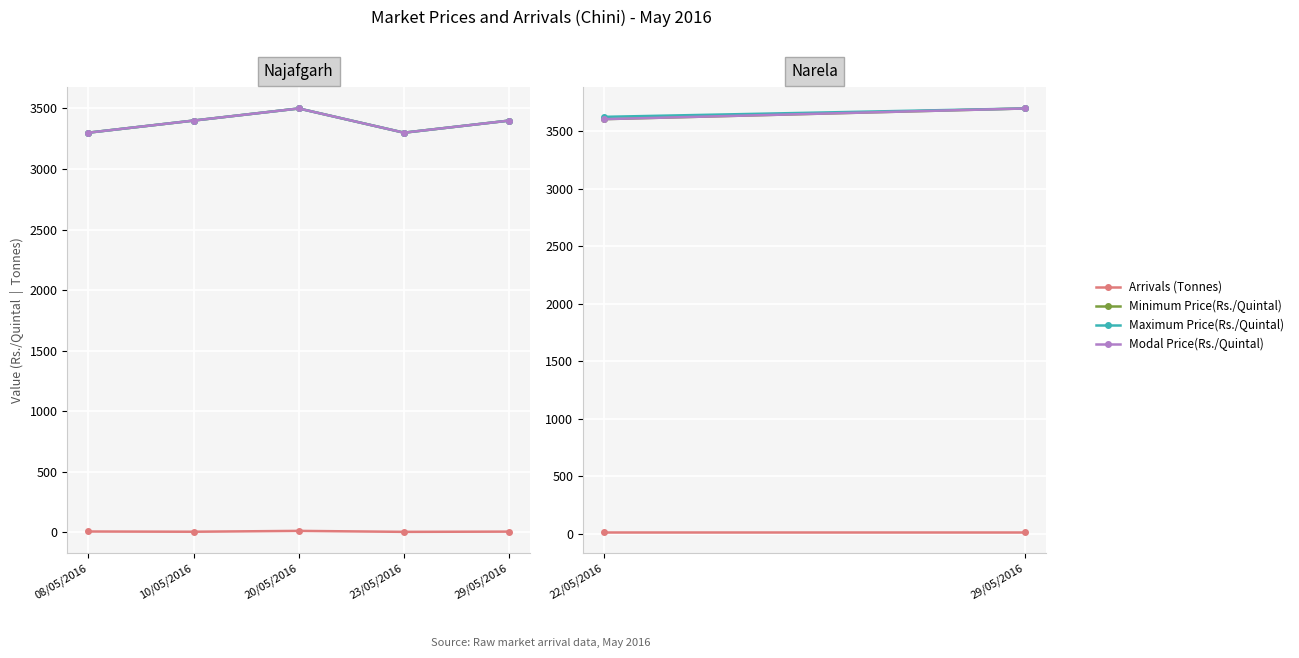

At 29/05/2016, list the series in order from largest to smallest.

Minimum Price(Rs./Quintal), Maximum Price(Rs./Quintal), Modal Price(Rs./Quintal), Arrivals (Tonnes)